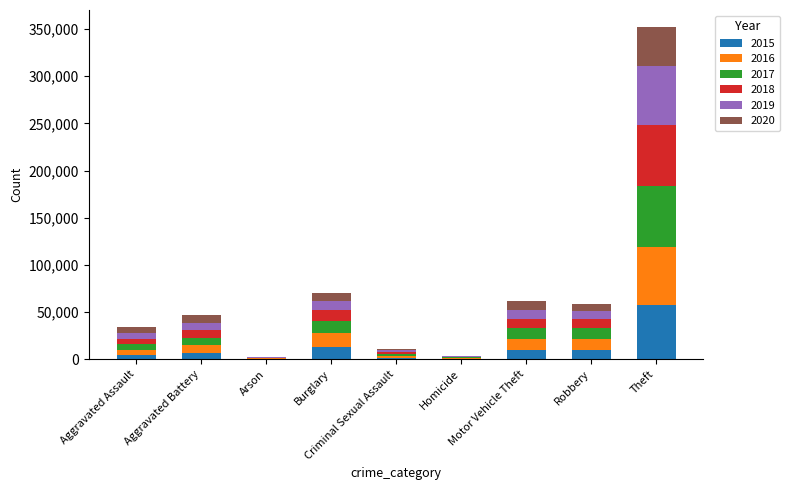

Does the chart contain stacked bars?

Yes